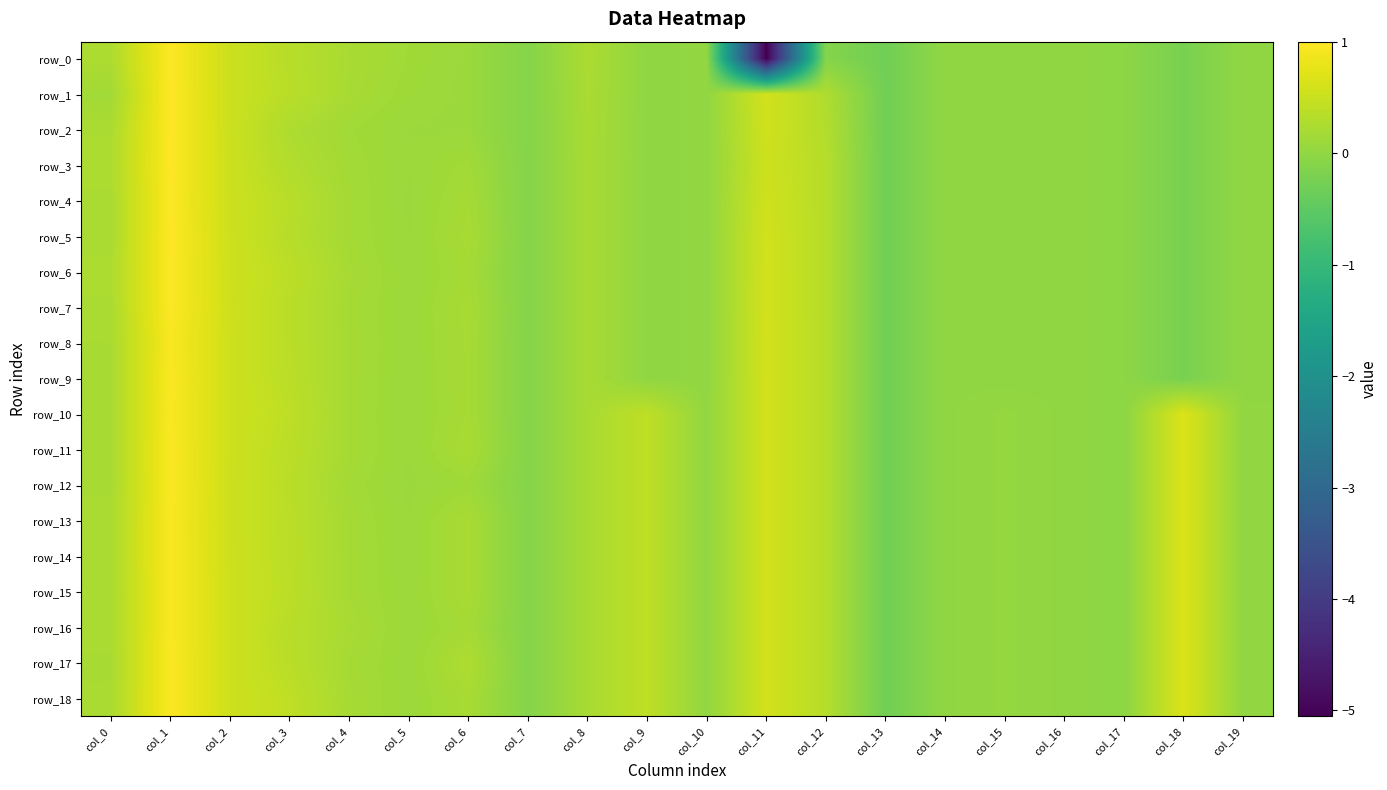

What is the lowest value of the row_8 series?

-0.3